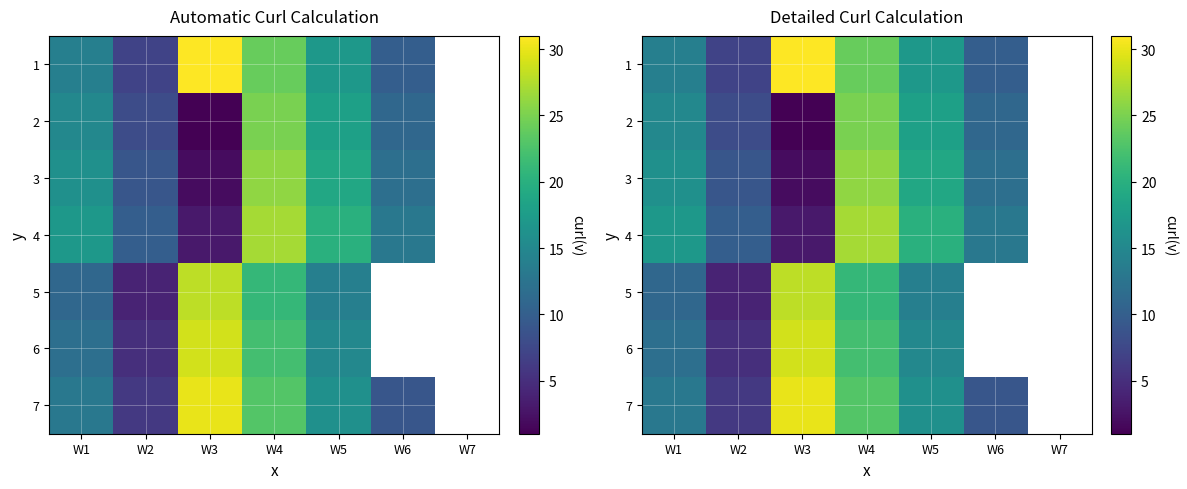

Which category has the lowest value in the 3 series?

W3